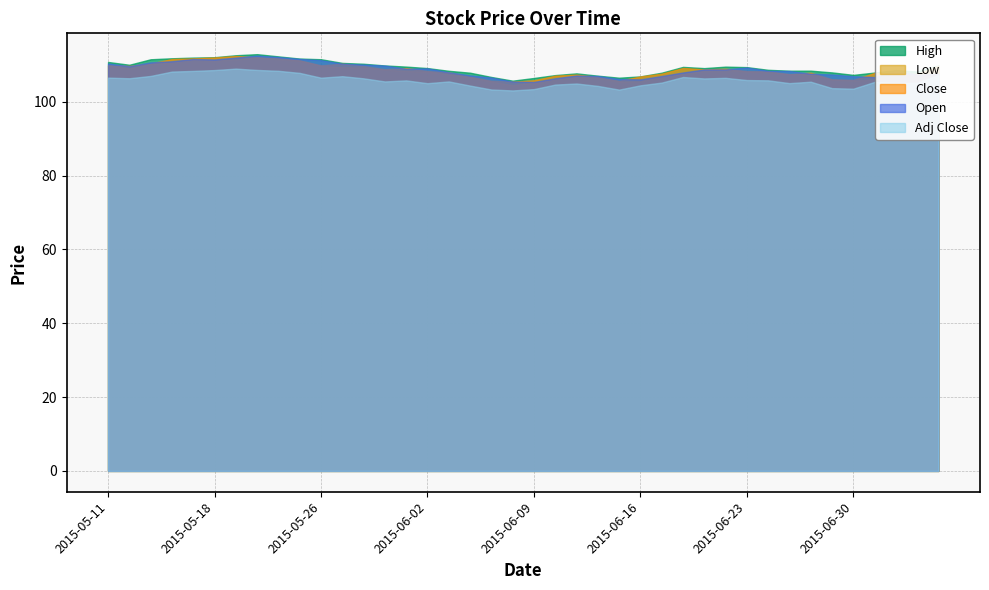

What is the spread (max minus min) of values at 2015-05-27?

3.6